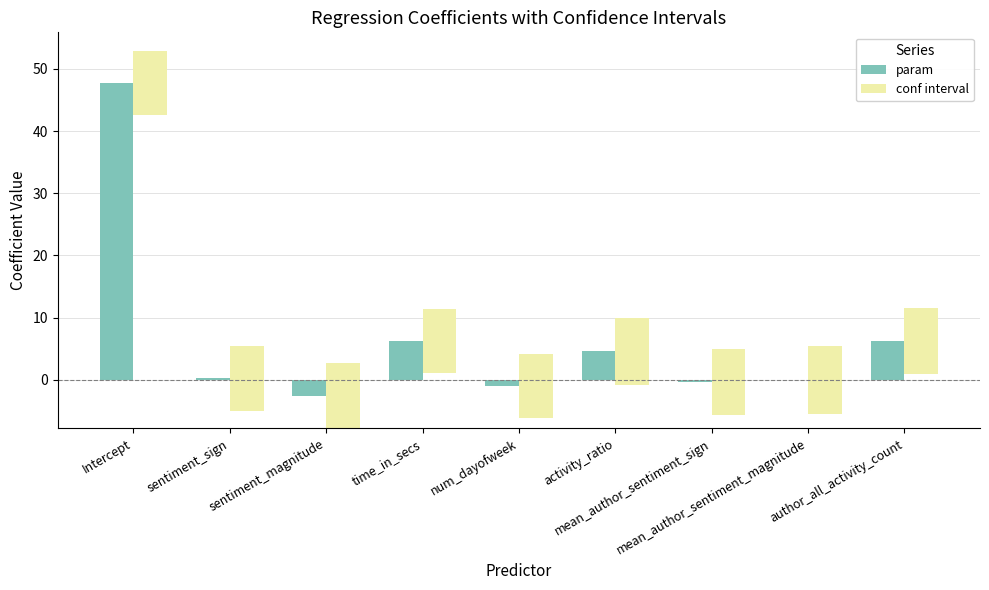

Rank the series by their average value, from highest to lowest.

conf interval, param